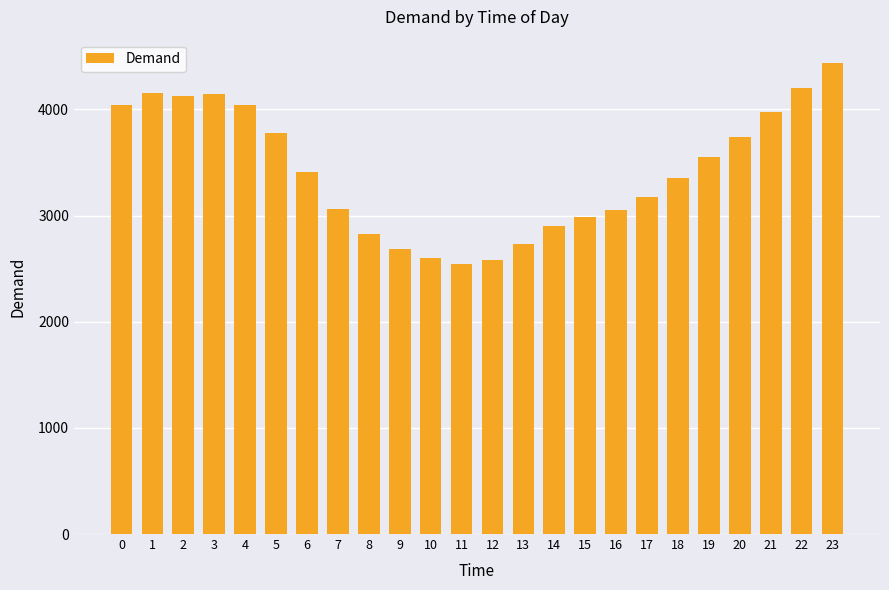

What is the difference between the values at 11 and 23?

1891